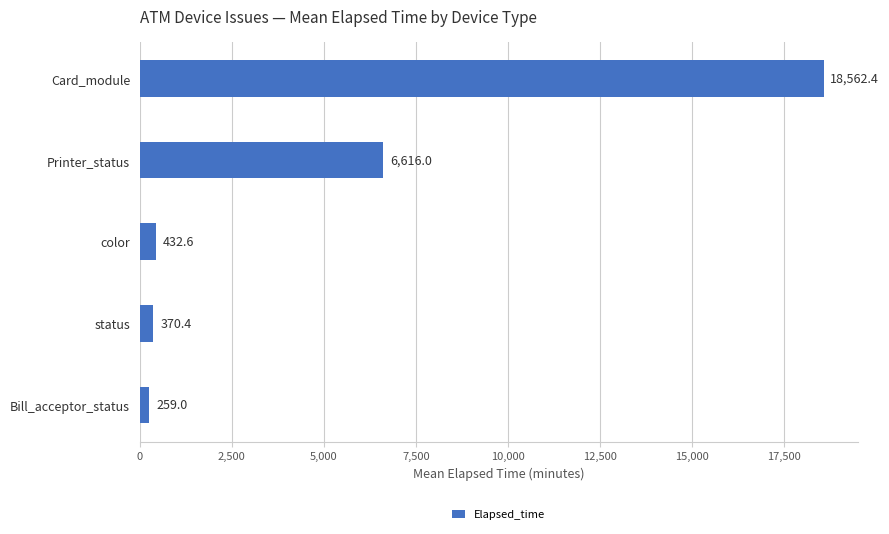

Count the number of data series in this chart.

1